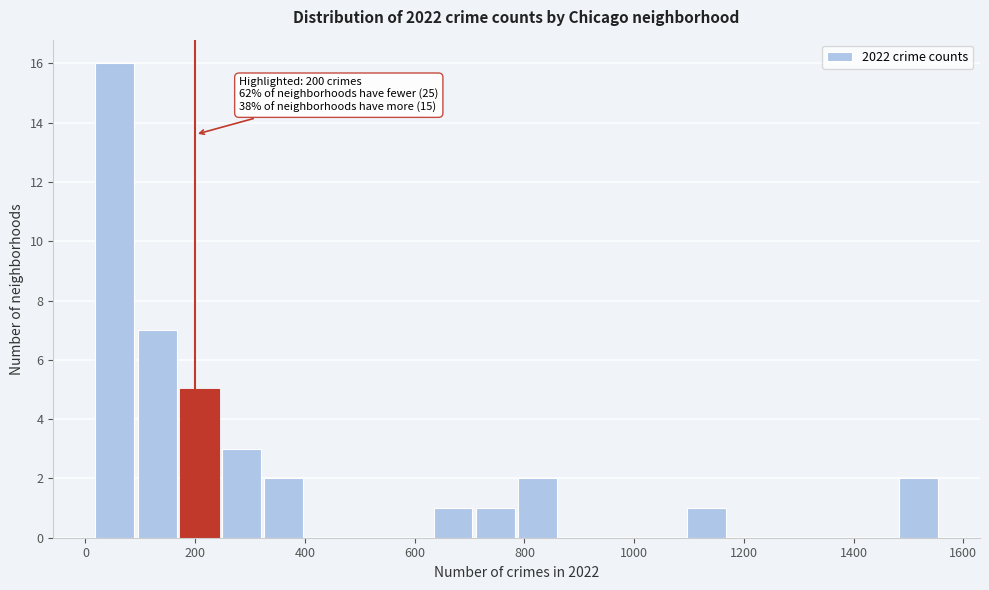

Read against the x-axis, roughly where is the centre of the tallest bar?

60